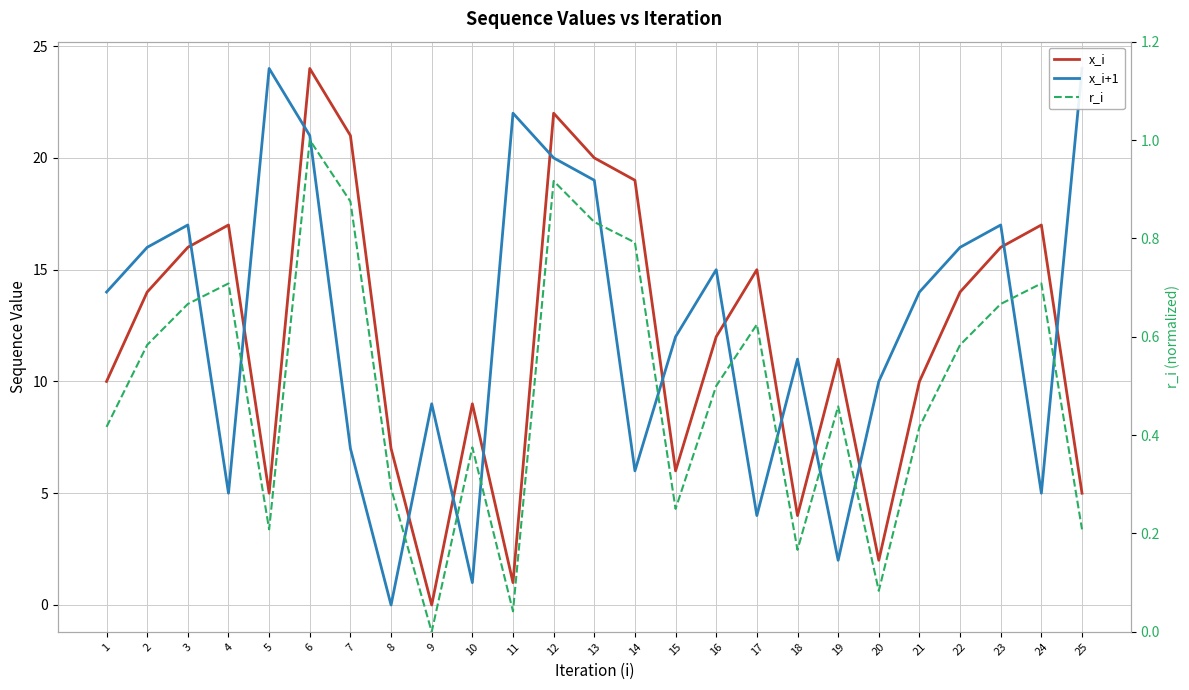

What value does the r_i series have at 12?

0.9